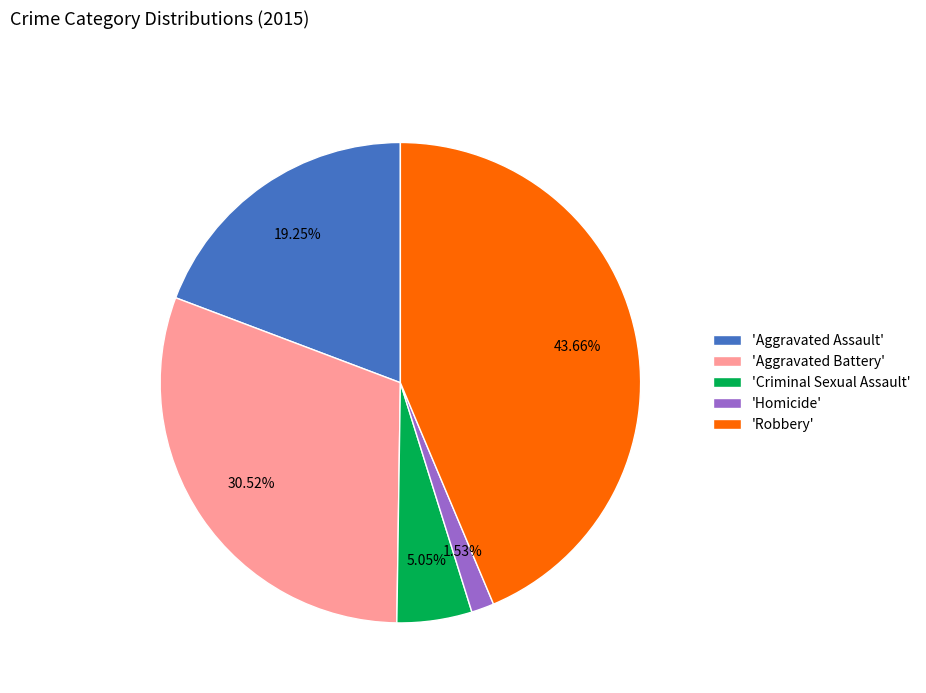

What is the largest slice in the pie chart?

'Robbery'